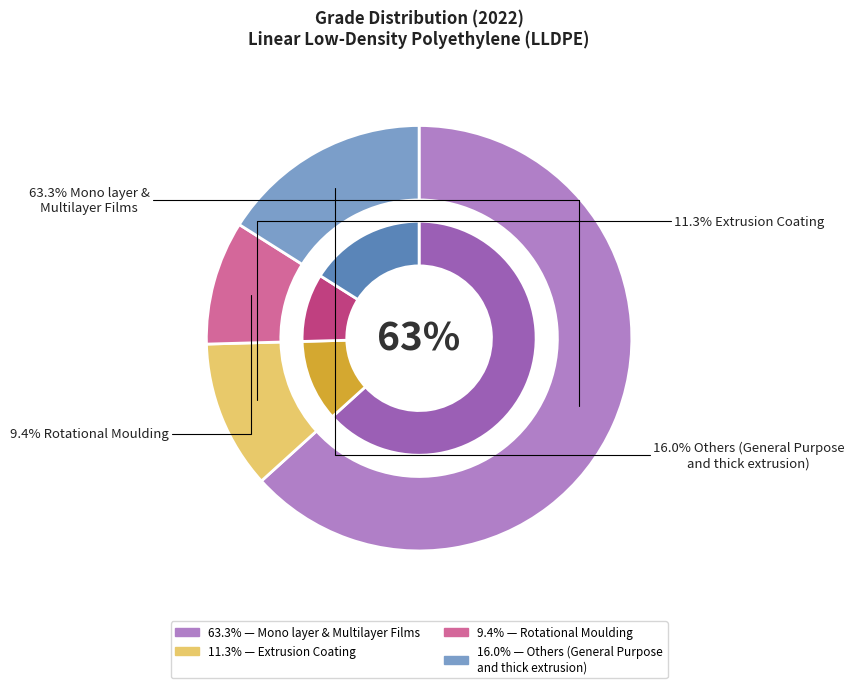

Which slice is the smallest?

Rotational Moulding